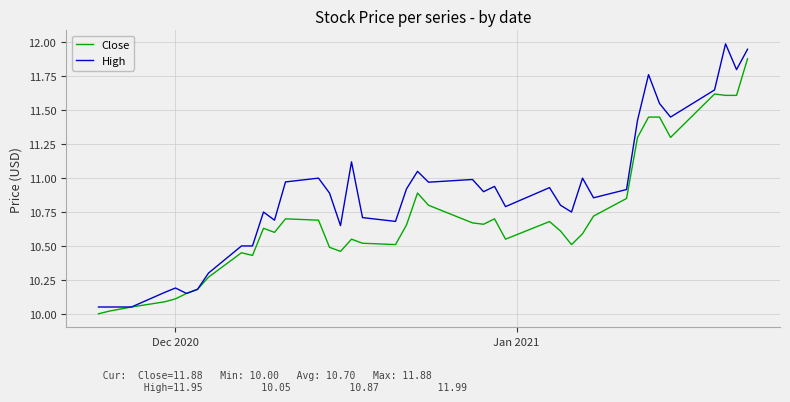

True or false: Close has more than 1 interior local peaks.

True